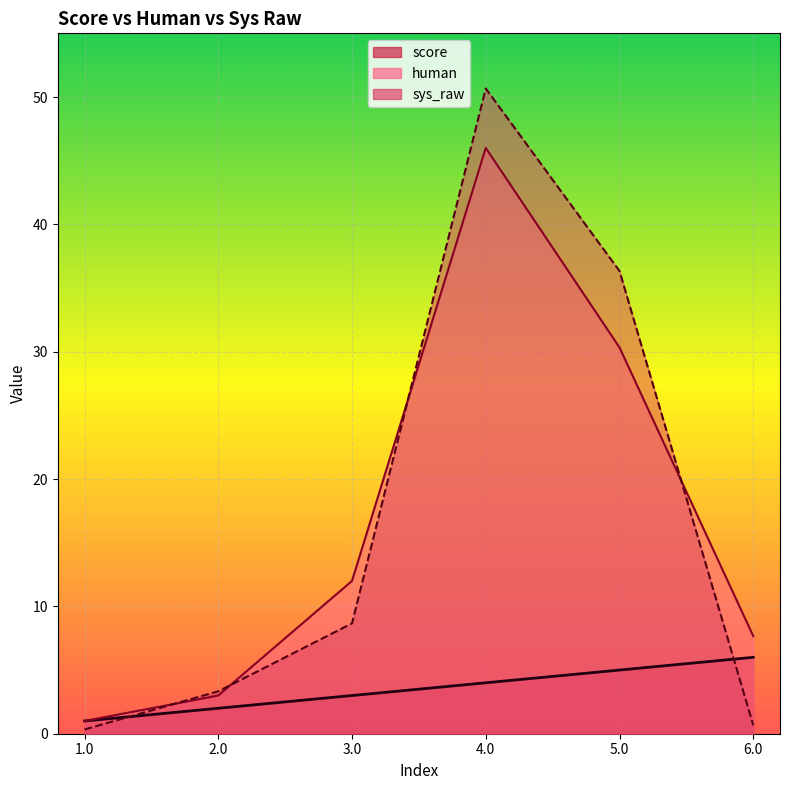

Where does the human series first go above 12?

4.0